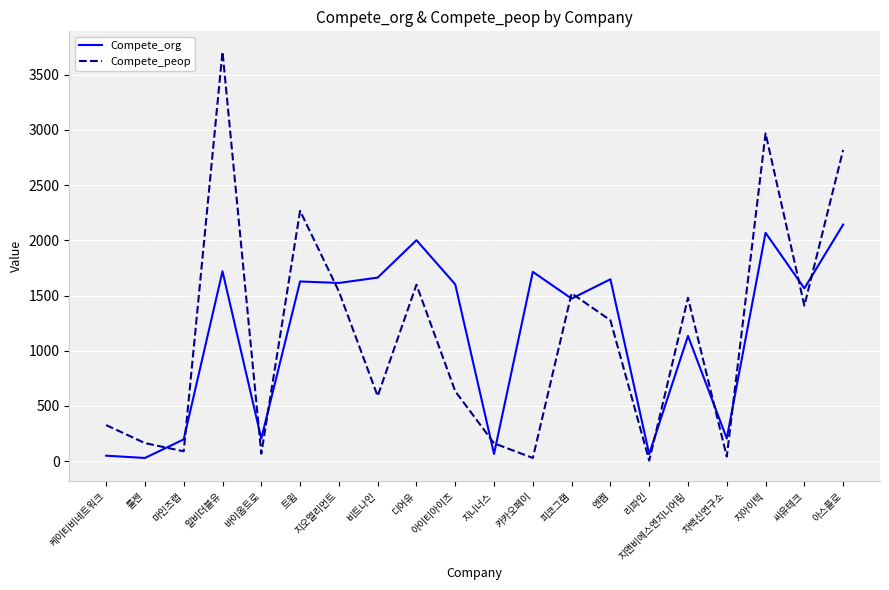

What is the difference between the maximum and minimum values in the Compete_peop series?

3700.8